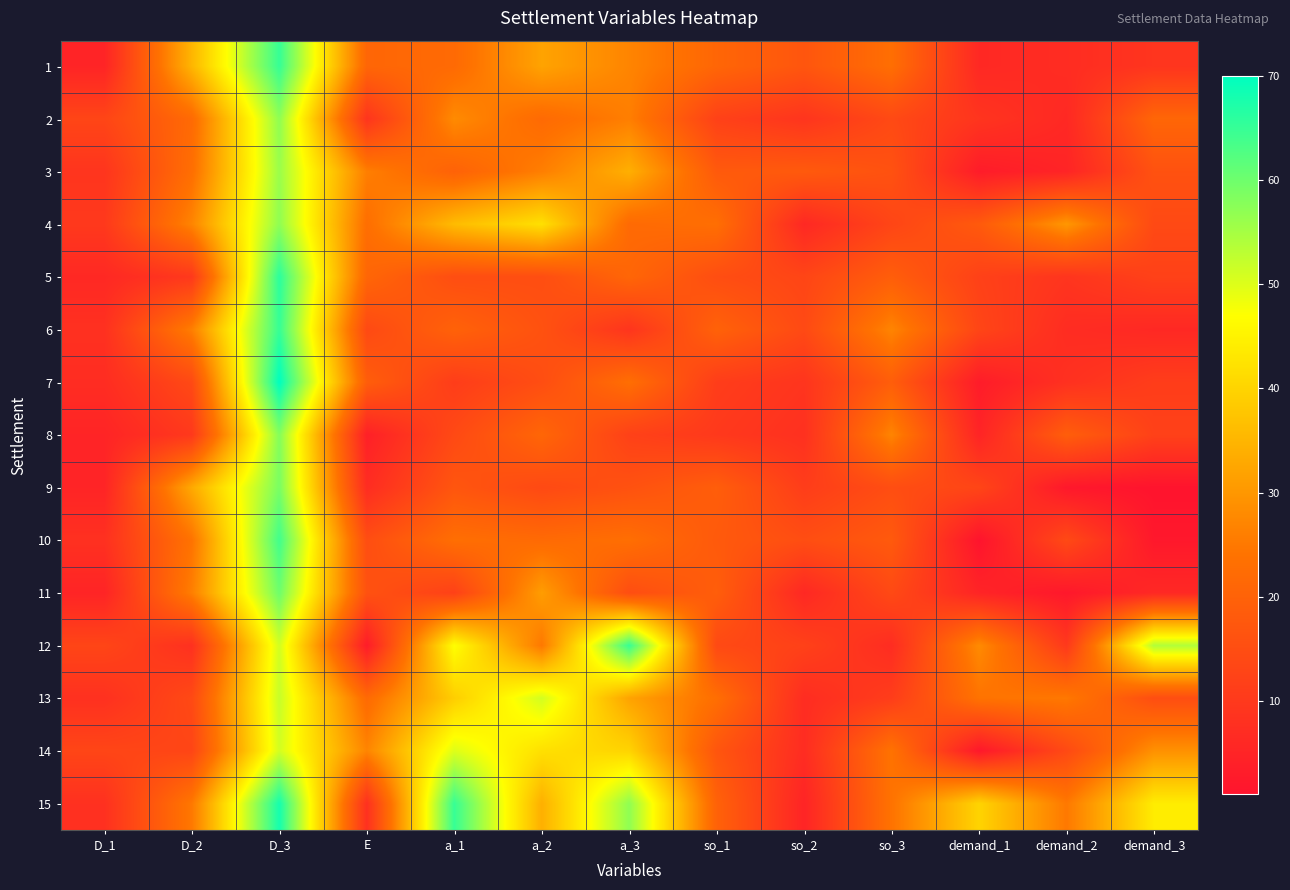

Reading left to right, extract all data points from this chart.

1: D_1=5	D_2=35	D_3=65	E=21	a_1=22	a_2=32	a_3=27	so_1=21	so_2=17	so_3=23	demand_1=6	demand_2=7	demand_3=9
2: D_1=13	D_2=22	D_3=57	E=9	a_1=28	a_2=22	a_3=26	so_1=12	so_2=9	so_3=14	demand_1=9	demand_2=6	demand_3=21
3: D_1=9	D_2=23	D_3=56	E=26	a_1=20	a_2=26	a_3=34	so_1=18	so_2=18	so_3=16	demand_1=3	demand_2=5	demand_3=16
4: D_1=10	D_2=27	D_3=57	E=23	a_1=36	a_2=42	a_3=22	so_1=23	so_2=6	so_3=13	demand_1=18	demand_2=30	demand_3=14
5: D_1=6	D_2=10	D_3=66	E=21	a_1=15	a_2=15	a_3=21	so_1=15	so_2=13	so_3=19	demand_1=12	demand_2=9	demand_3=12
6: D_1=8	D_2=26	D_3=65	E=14	a_1=20	a_2=16	a_3=9	so_1=20	so_2=14	so_3=27	demand_1=13	demand_2=7	demand_3=6
7: D_1=7	D_2=14	D_3=70	E=19	a_1=11	a_2=15	a_3=23	so_1=11	so_2=9	so_3=19	demand_1=3	demand_2=8	demand_3=11
8: D_1=5	D_2=10	D_3=58	E=4	a_1=14	a_2=21	a_3=12	so_1=10	so_2=8	so_3=27	demand_1=5	demand_2=19	demand_3=12
9: D_1=5	D_2=33	D_3=59	E=7	a_1=17	a_2=14	a_3=16	so_1=19	so_2=11	so_3=15	demand_1=13	demand_2=2	demand_3=1
10: D_1=8	D_2=24	D_3=64	E=15	a_1=23	a_2=22	a_3=23	so_1=18	so_2=15	so_3=18	demand_1=1	demand_2=14	demand_3=2
11: D_1=5	D_2=26	D_3=60	E=16	a_1=12	a_2=31	a_3=15	so_1=19	so_2=6	so_3=14	demand_1=5	demand_2=2	demand_3=6
12: D_1=13	D_2=8	D_3=51	E=3	a_1=47	a_2=25	a_3=65	so_1=14	so_2=12	so_3=7	demand_1=28	demand_2=10	demand_3=54
13: D_1=8	D_2=14	D_3=52	E=22	a_1=39	a_2=51	a_3=32	so_1=23	so_2=7	so_3=11	demand_1=24	demand_2=25	demand_3=15
14: D_1=13	D_2=13	D_3=51	E=27	a_1=50	a_2=42	a_3=40	so_1=17	so_2=7	so_3=24	demand_1=2	demand_2=14	demand_3=29
15: D_1=8	D_2=25	D_3=68	E=8	a_1=65	a_2=34	a_3=57	so_1=20	so_2=5	so_3=24	demand_1=40	demand_2=25	demand_3=44